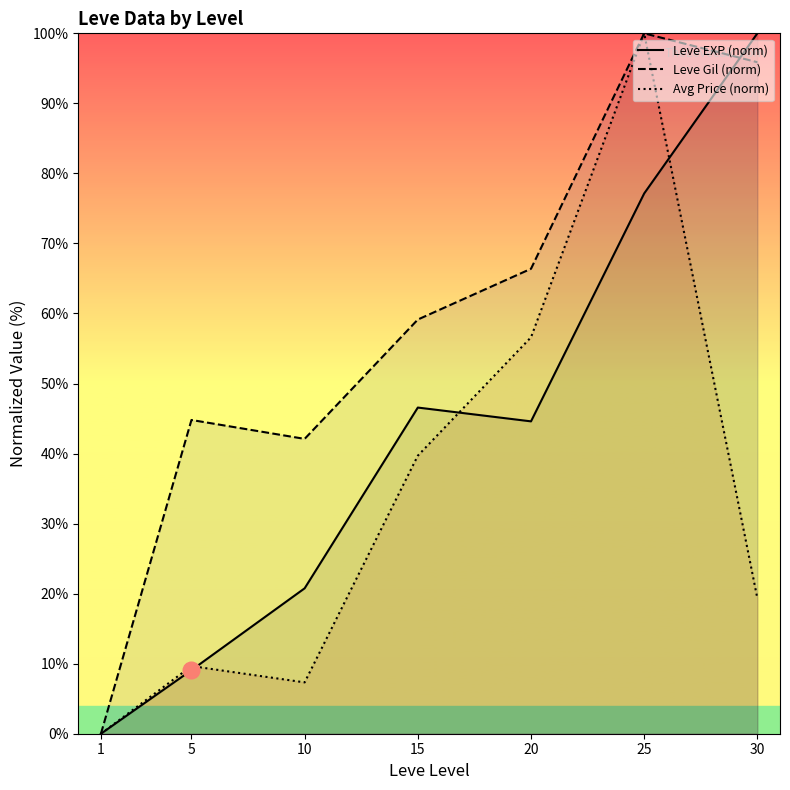

What is the approximate value of Avg Price (norm) at 25?

100.0